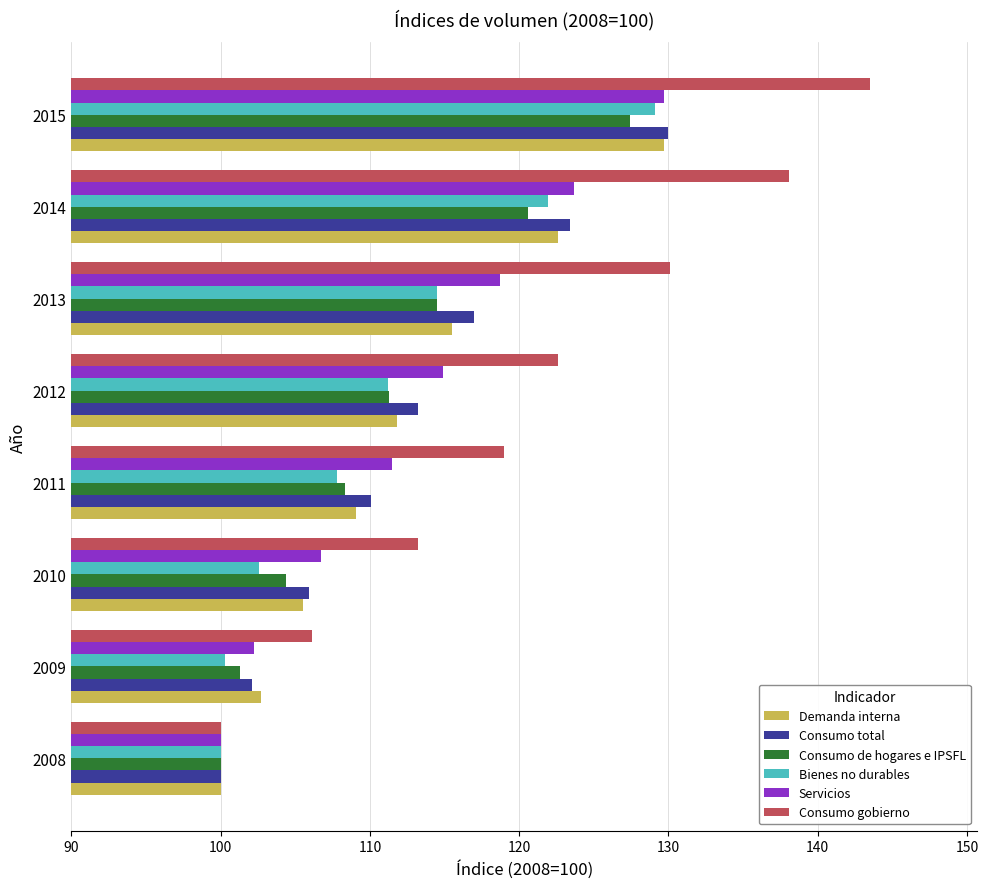

What value does the Bienes no durables series have at 2012?

111.2